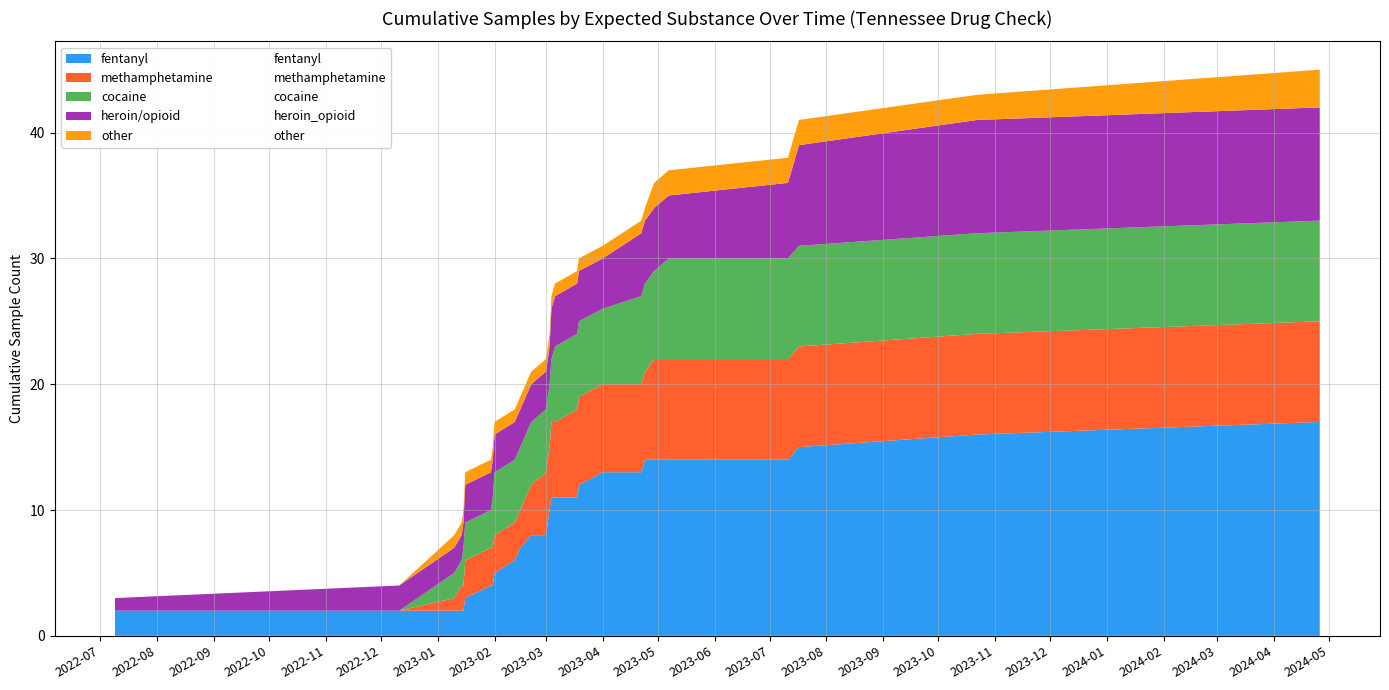

How many interior local peaks does the cocaine series have?

5